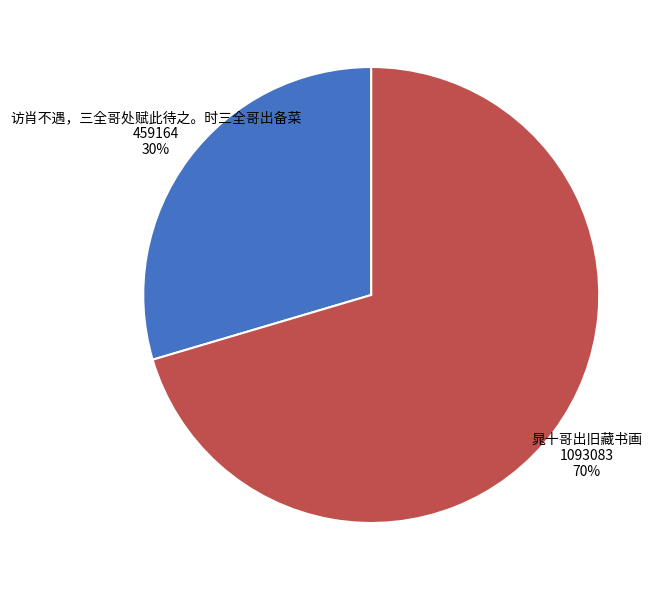

Which slice is the smallest?

访肖不遇，三全哥处赋此待之。时三全哥出备菜